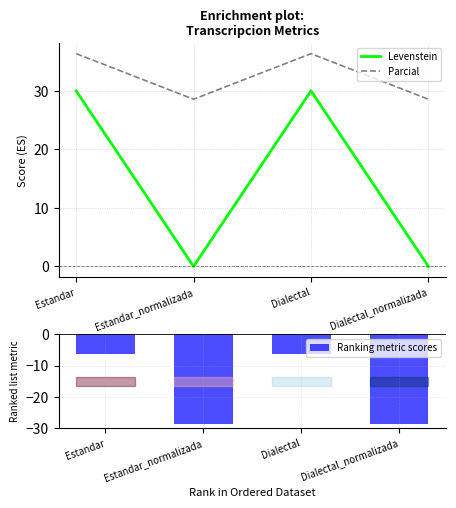

What is the maximum value for Levenstein?

30.0